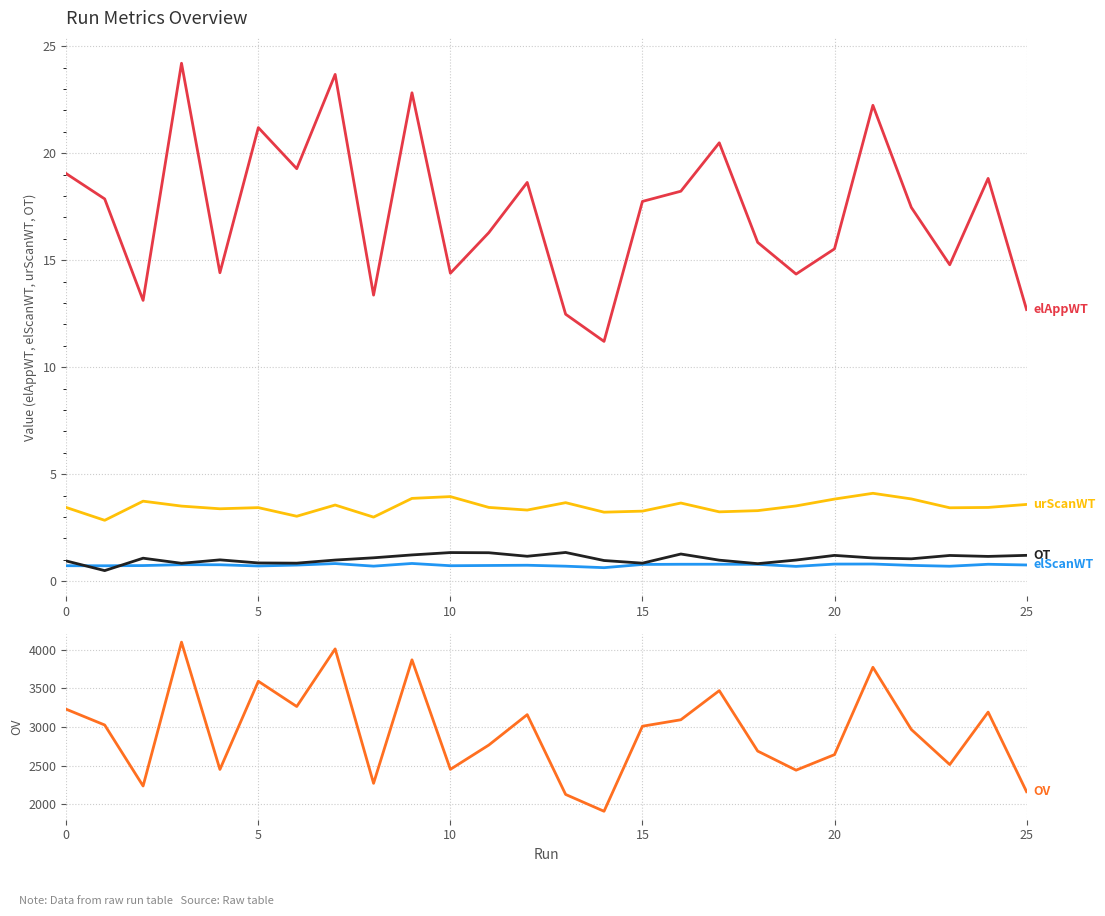

Does the chart have visible grid lines?

Yes